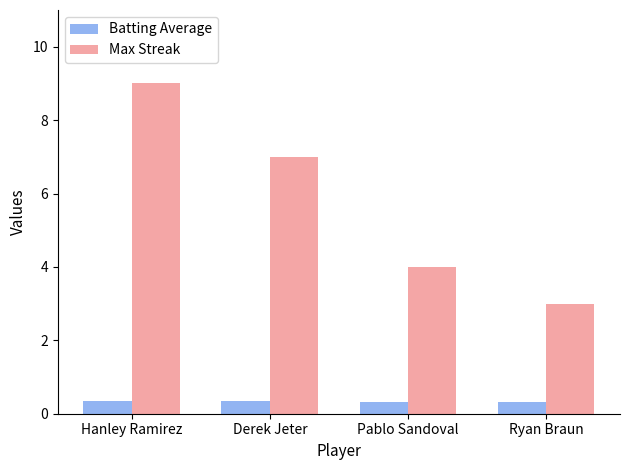

Which series has the widest spread of values?

Max Streak